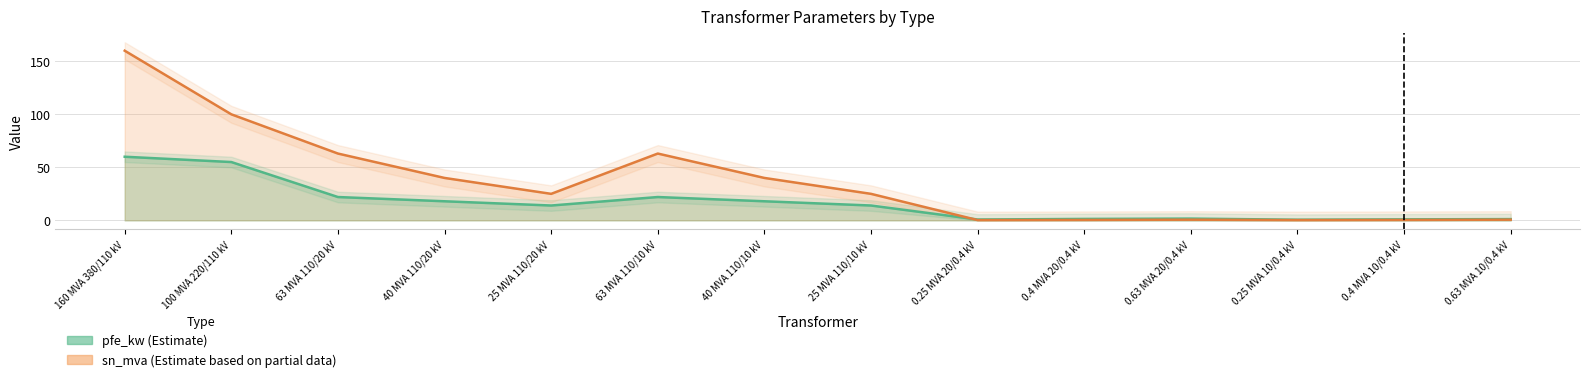

What is the value of the sn_mva (line) point at the 10th from the left?

0.4